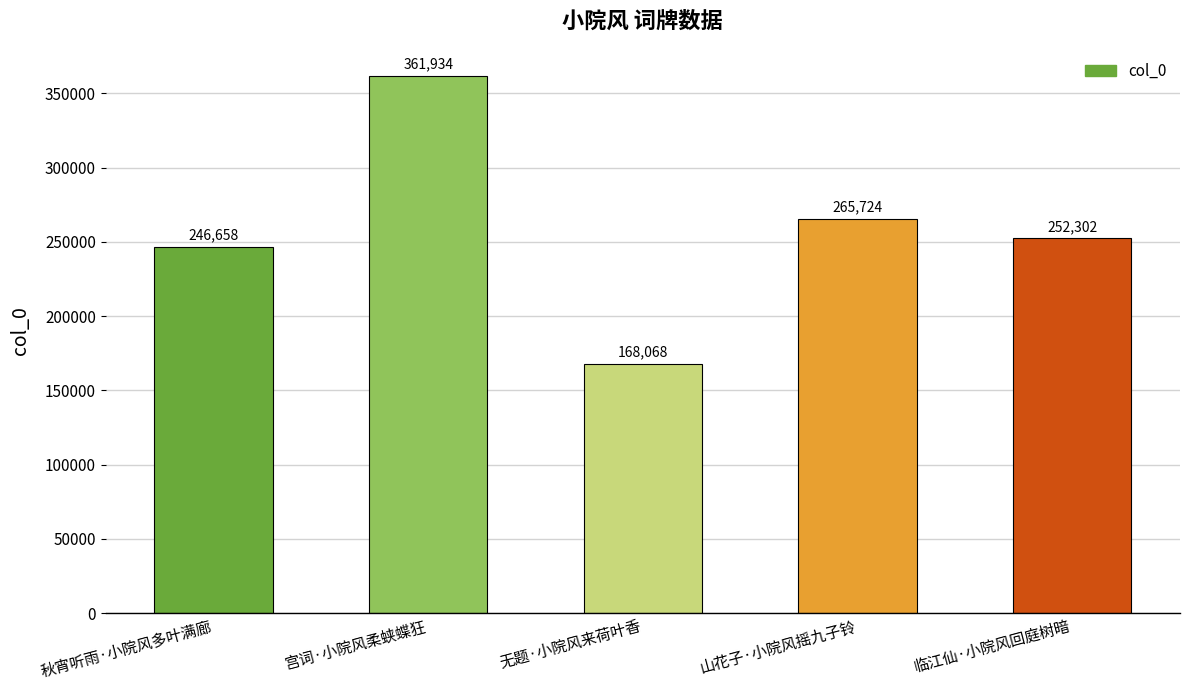

What is the change in value from 无题·小院风来荷叶香 to 山花子·小院风摇九子铃?

+97656